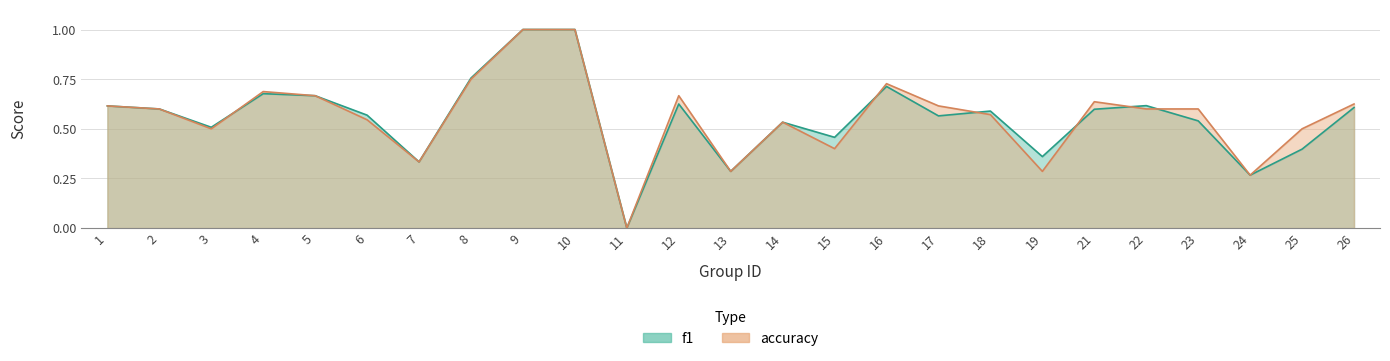

What are all the series names shown in the legend?

f1, accuracy